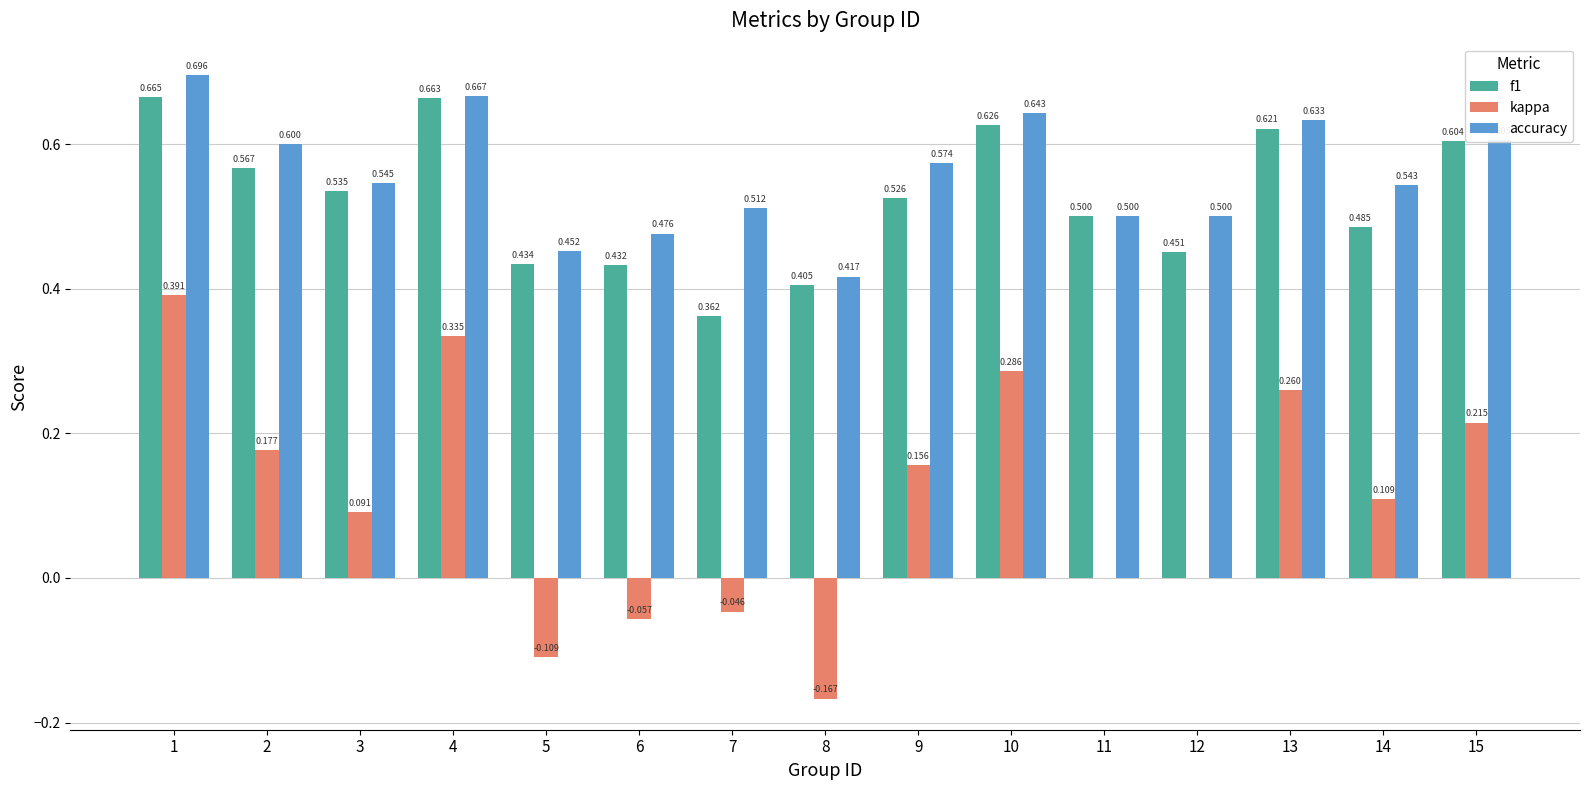

Are the bars grouped side by side (vs. stacked)?

Yes